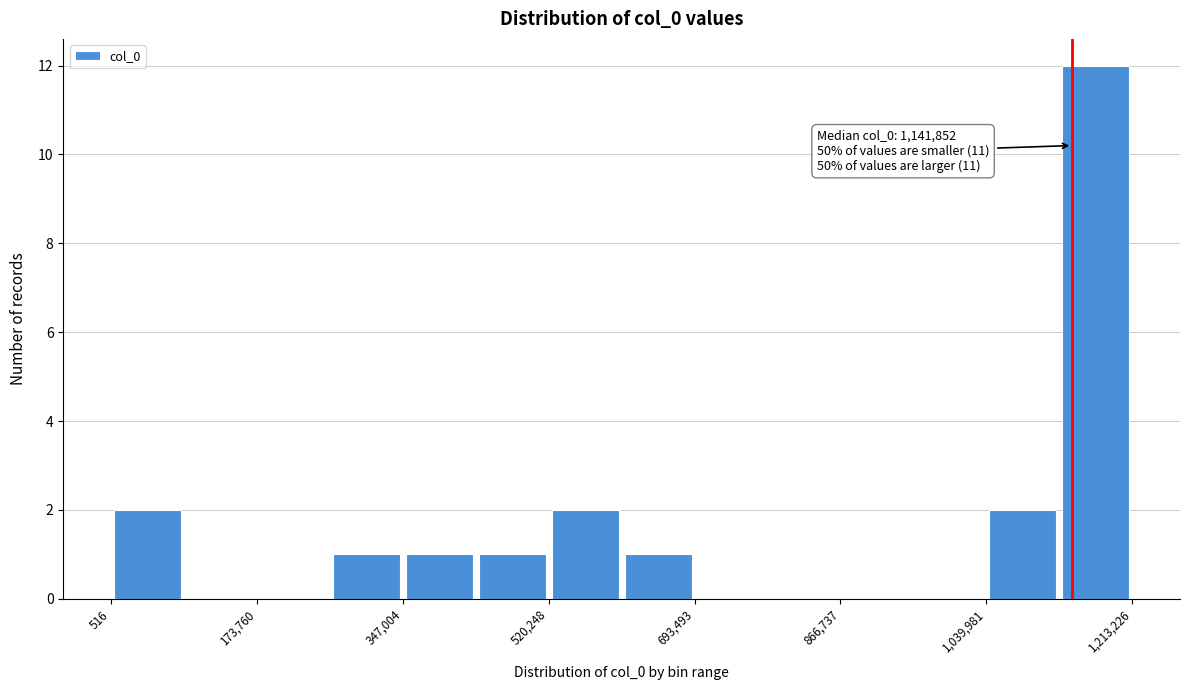

Over which range of the x-axis is the bar tallest?

1120000 to 1220000